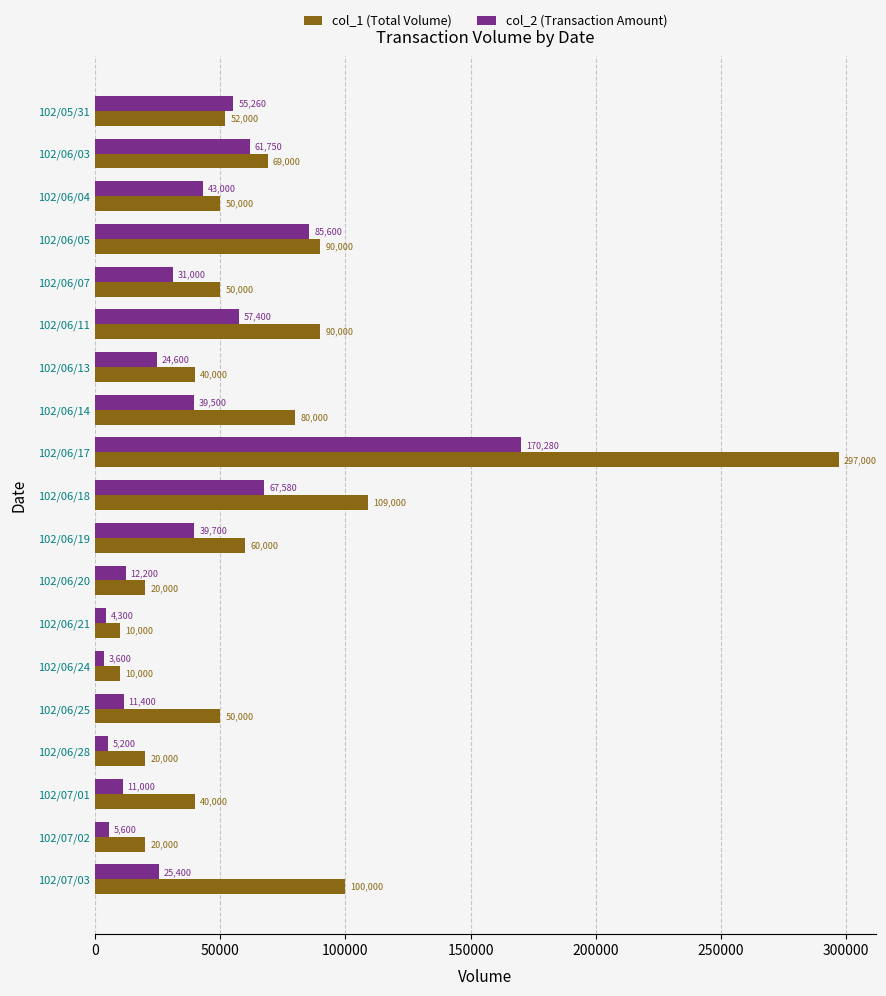

Which series has the largest total across all categories?

col_1 (Total Volume)